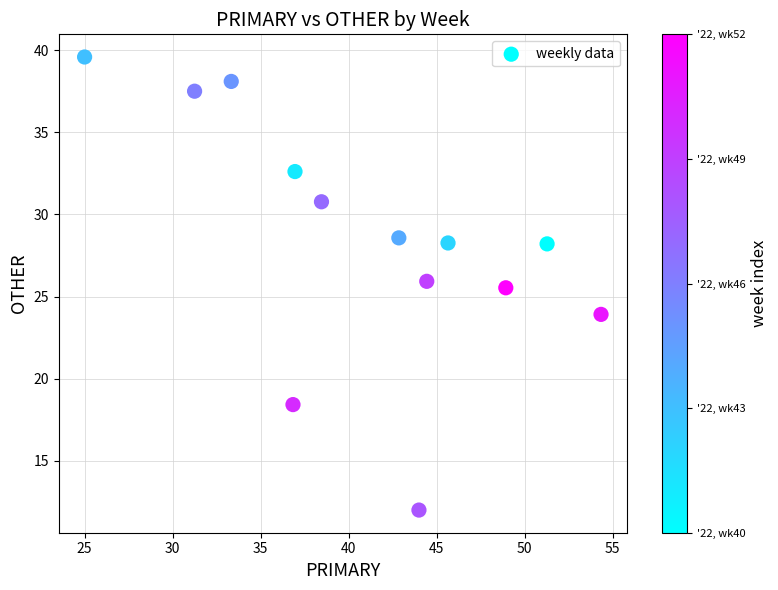

What is the range of Y values (max minus min)?

27.6